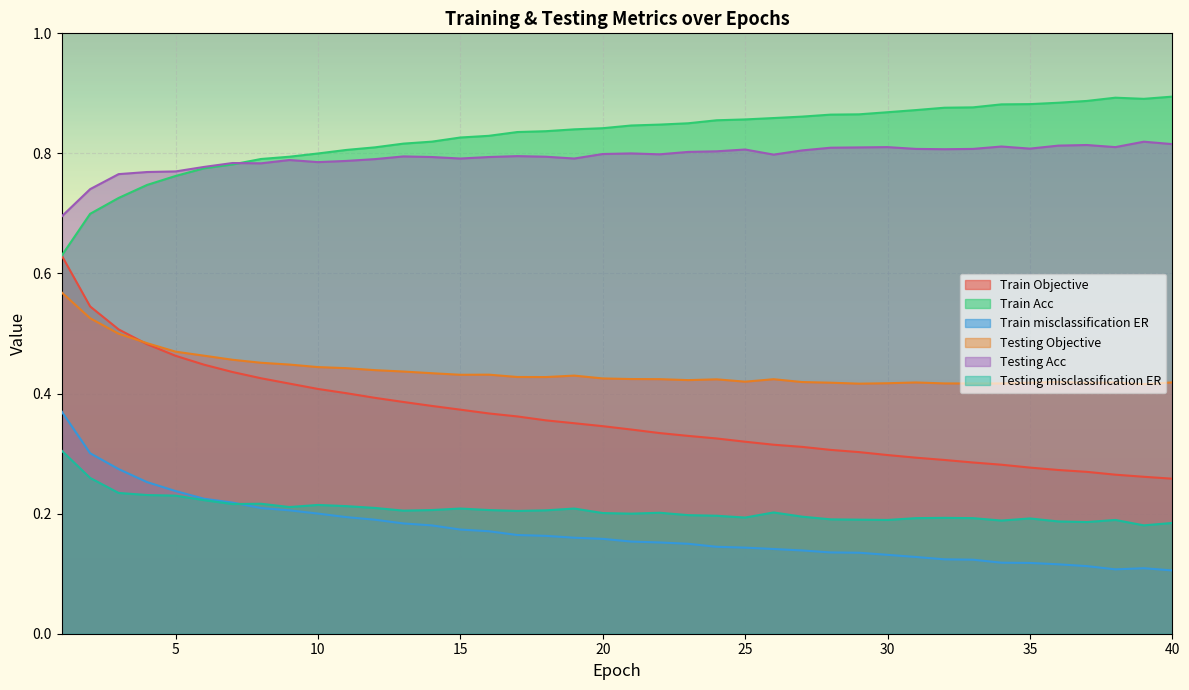

At how many categories does at least one series exceed 0?

40